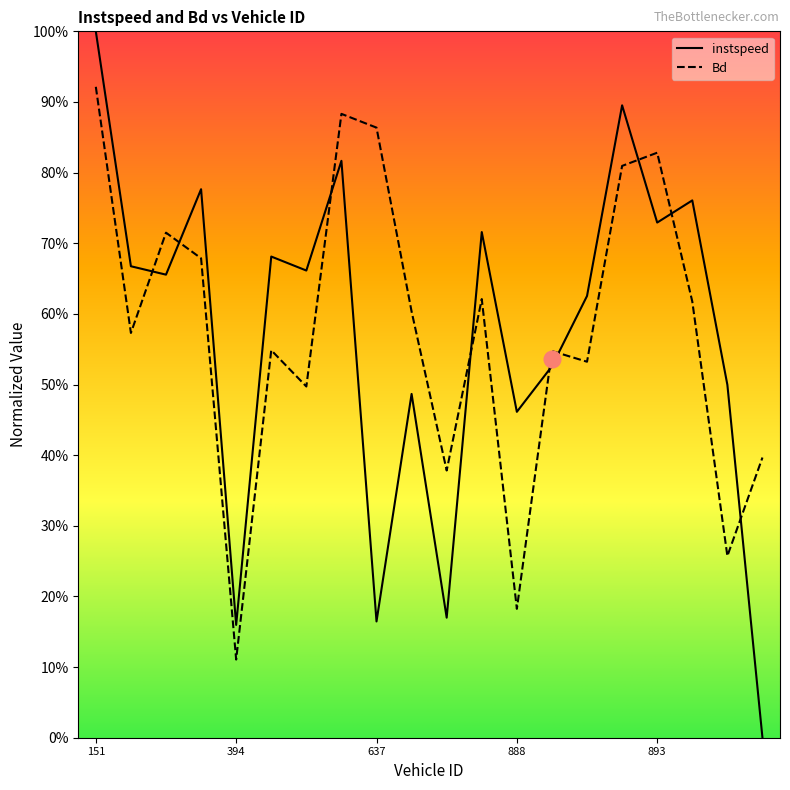

Is this an area chart (filled region under the line)?

No